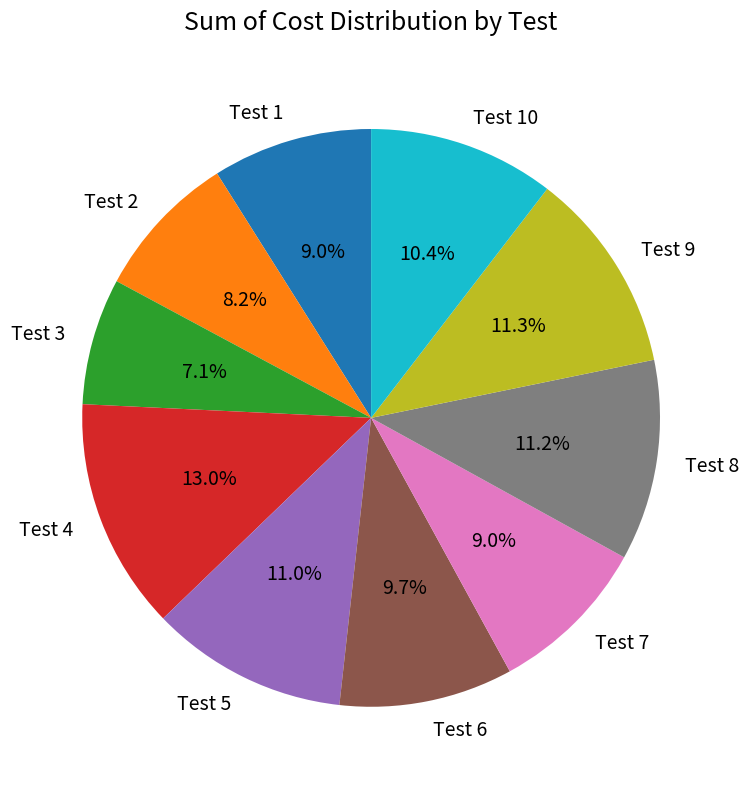

What percentage do Test 4 and Test 9 together represent?

24.3%